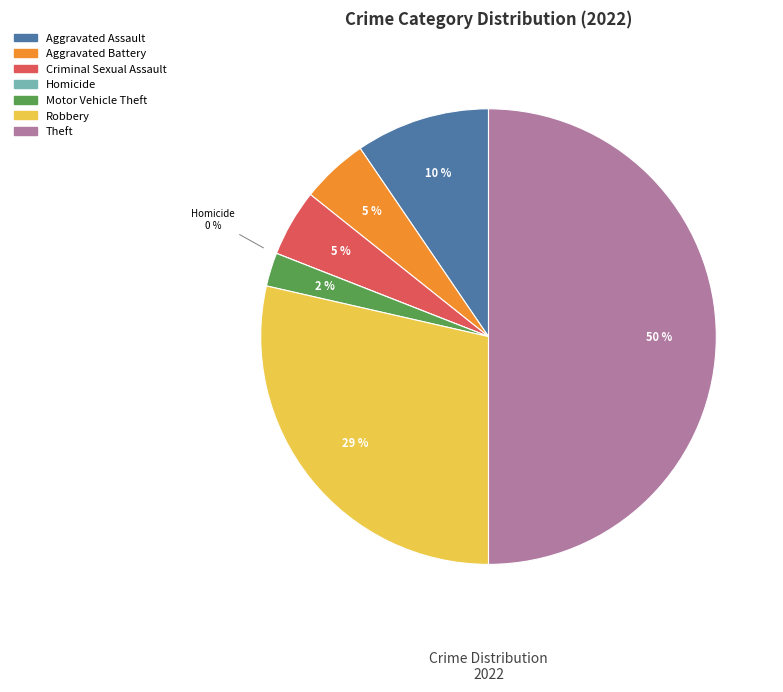

What is the smallest slice in the pie chart?

Homicide